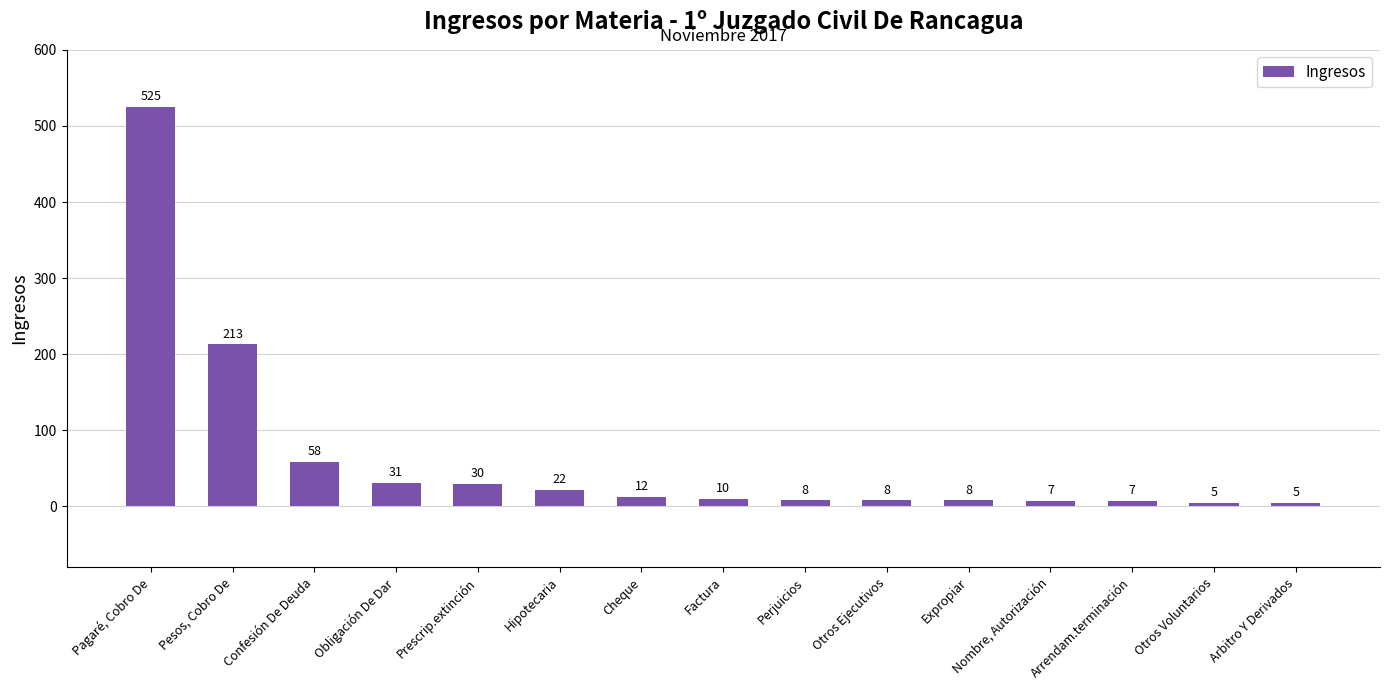

What is the sum of all values?

949